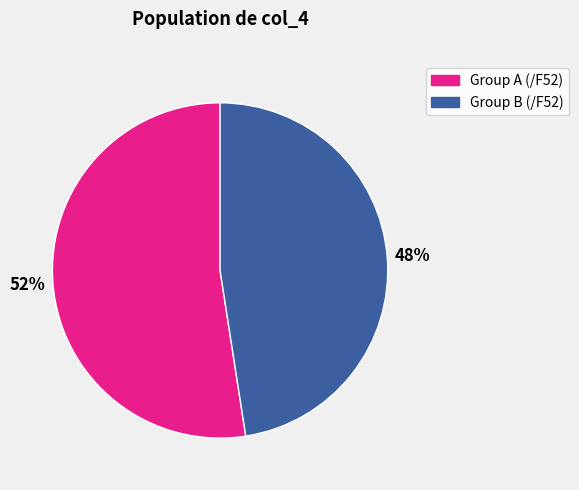

Is there any slice that represents more than half of the pie?

Yes